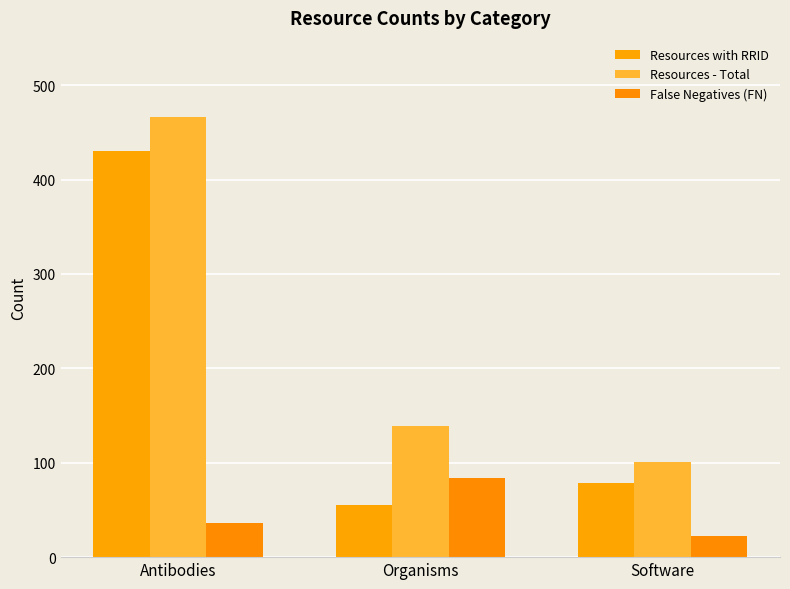

Reading left to right, list all the values displayed in this chart.

Resources with RRID: Antibodies=430	Organisms=55	Software=78
Resources - Total: Antibodies=466	Organisms=139	Software=101
False Negatives (FN): Antibodies=36	Organisms=84	Software=22